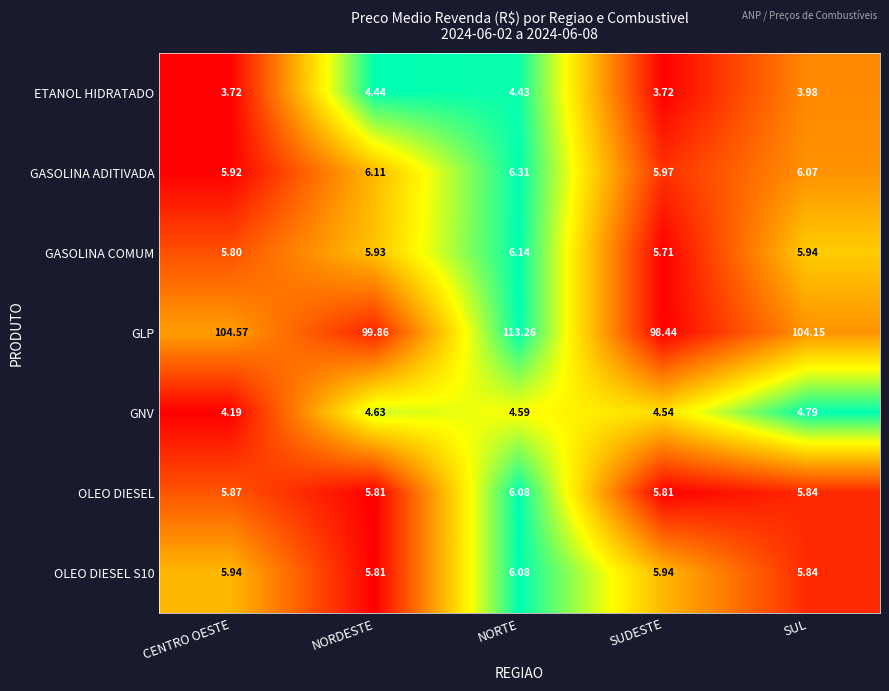

List the labels in order of GASOLINA COMUM value, smallest first.

SUDESTE, CENTRO OESTE, NORDESTE, SUL, NORTE